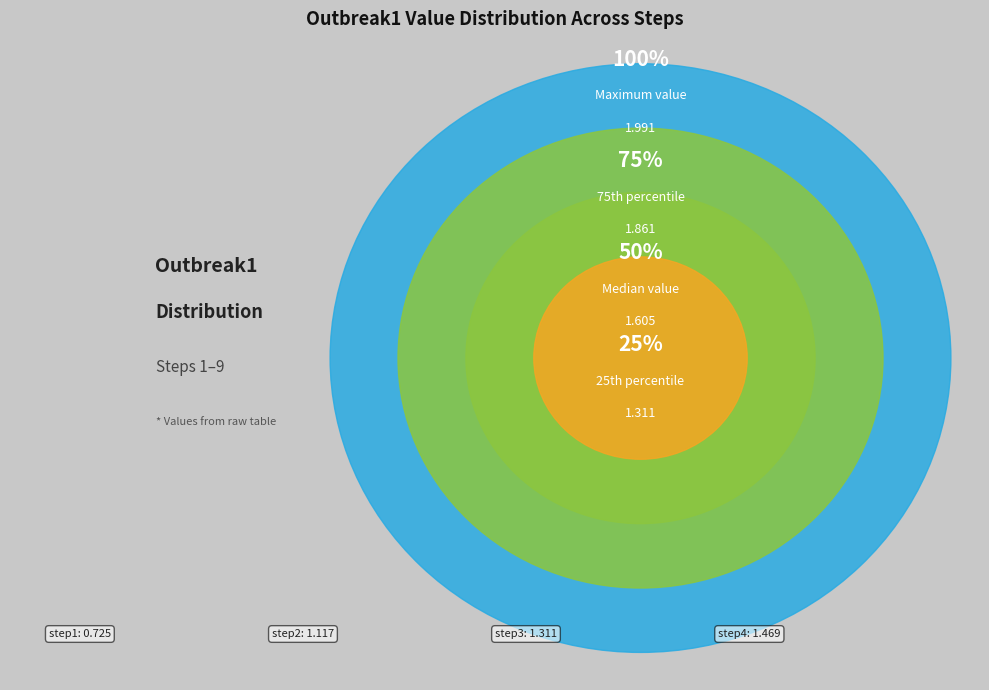

Does step2 account for over 50% of the chart?

No